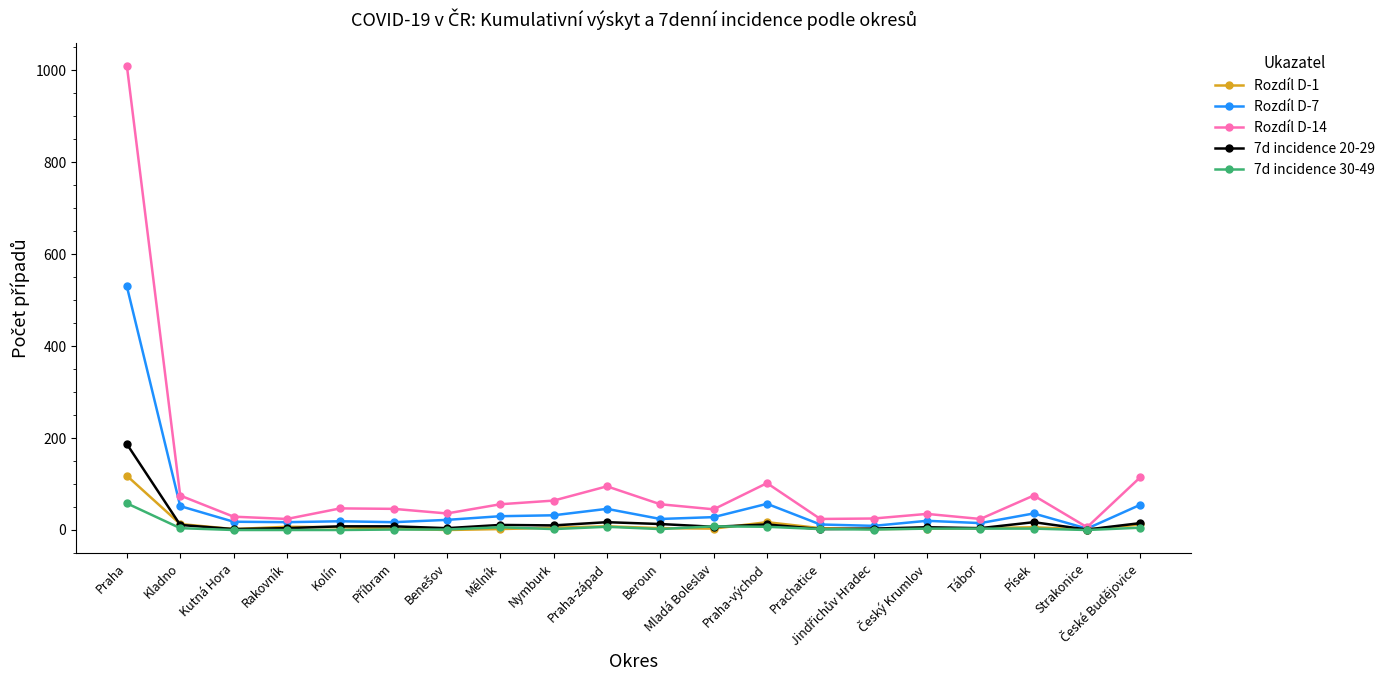

How many values in the Rozdíl D-1 series are below 4?

8